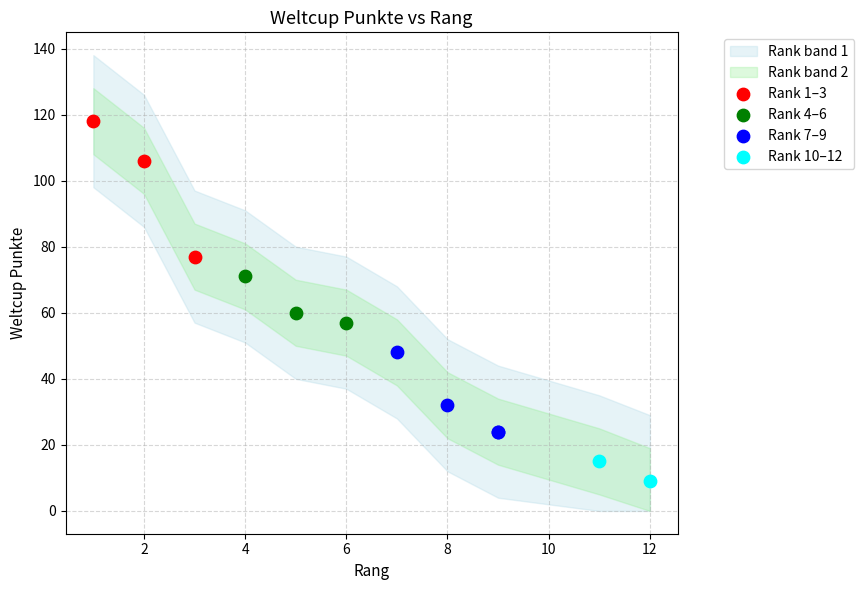

Which series contains the lowest Y value?

Rank 10–12